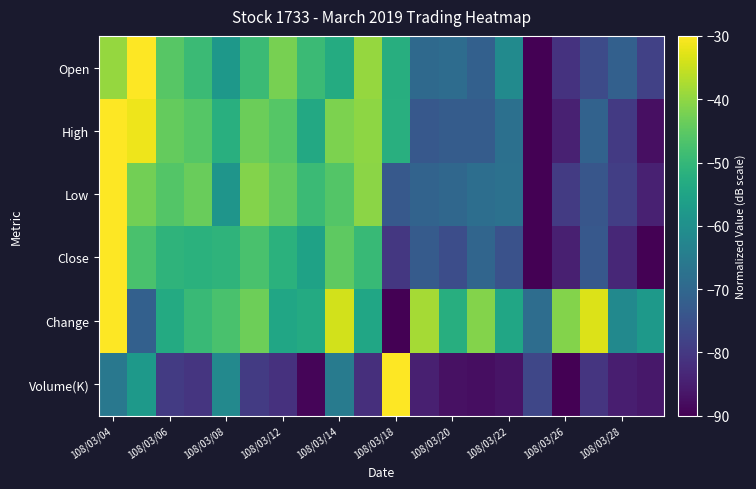

How many categories are shown in the chart?

20